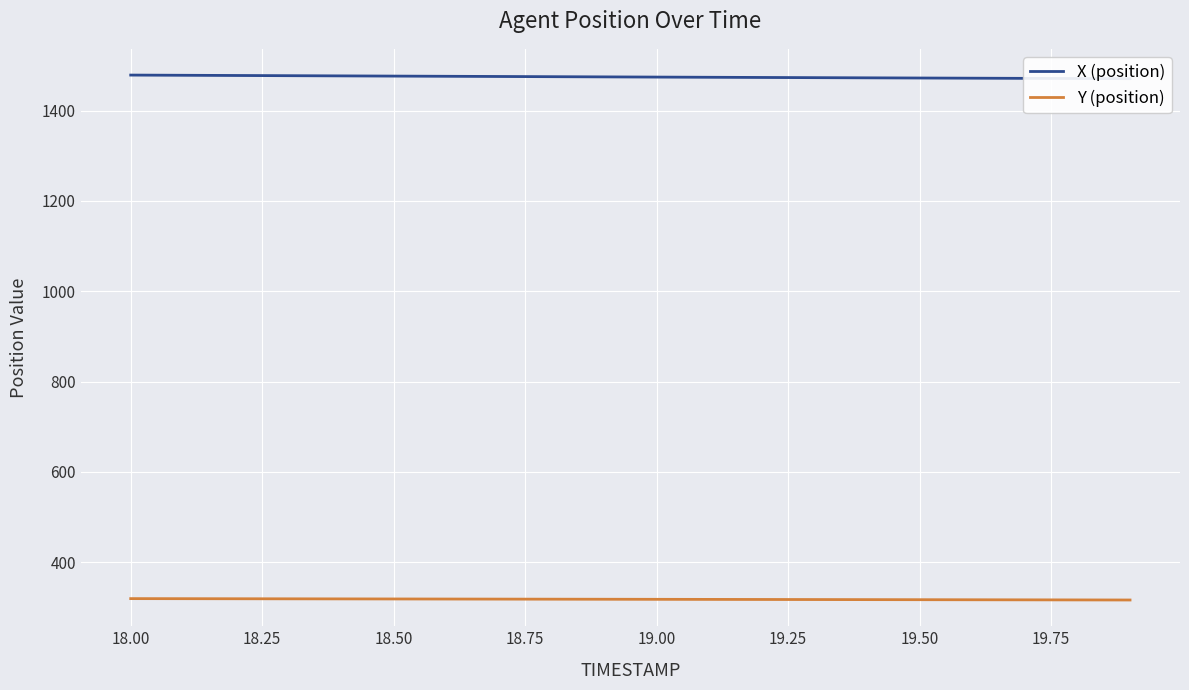

What is the average value of the Y (position) series?

317.6